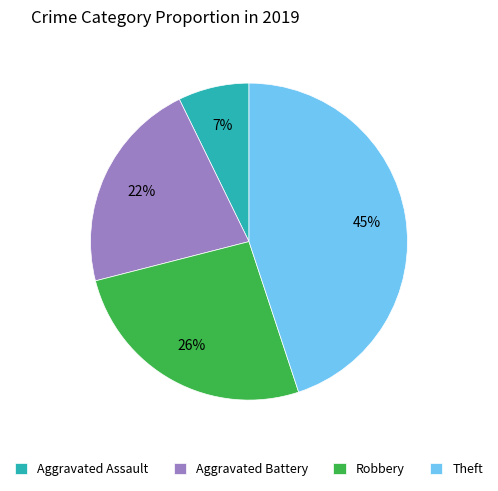

What is the smallest slice in the pie chart?

Aggravated Assault